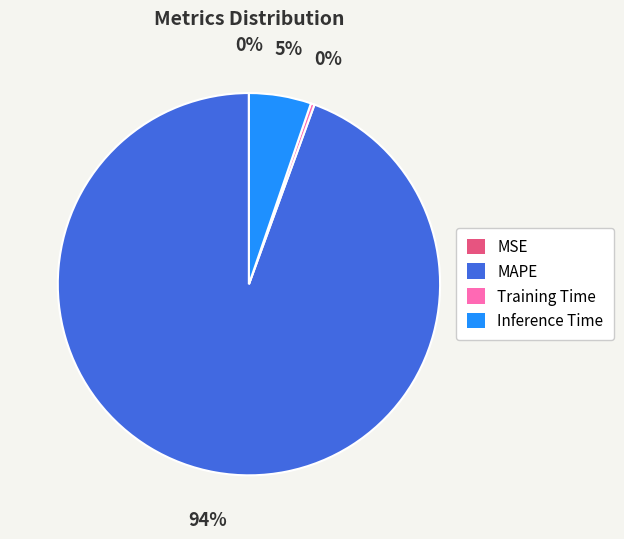

Is there any slice that represents more than half of the pie?

Yes